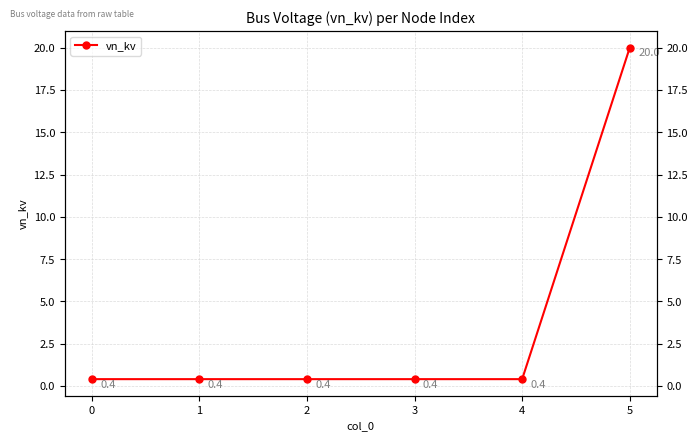

What is the sum of the values at 5 and 2?

20.4